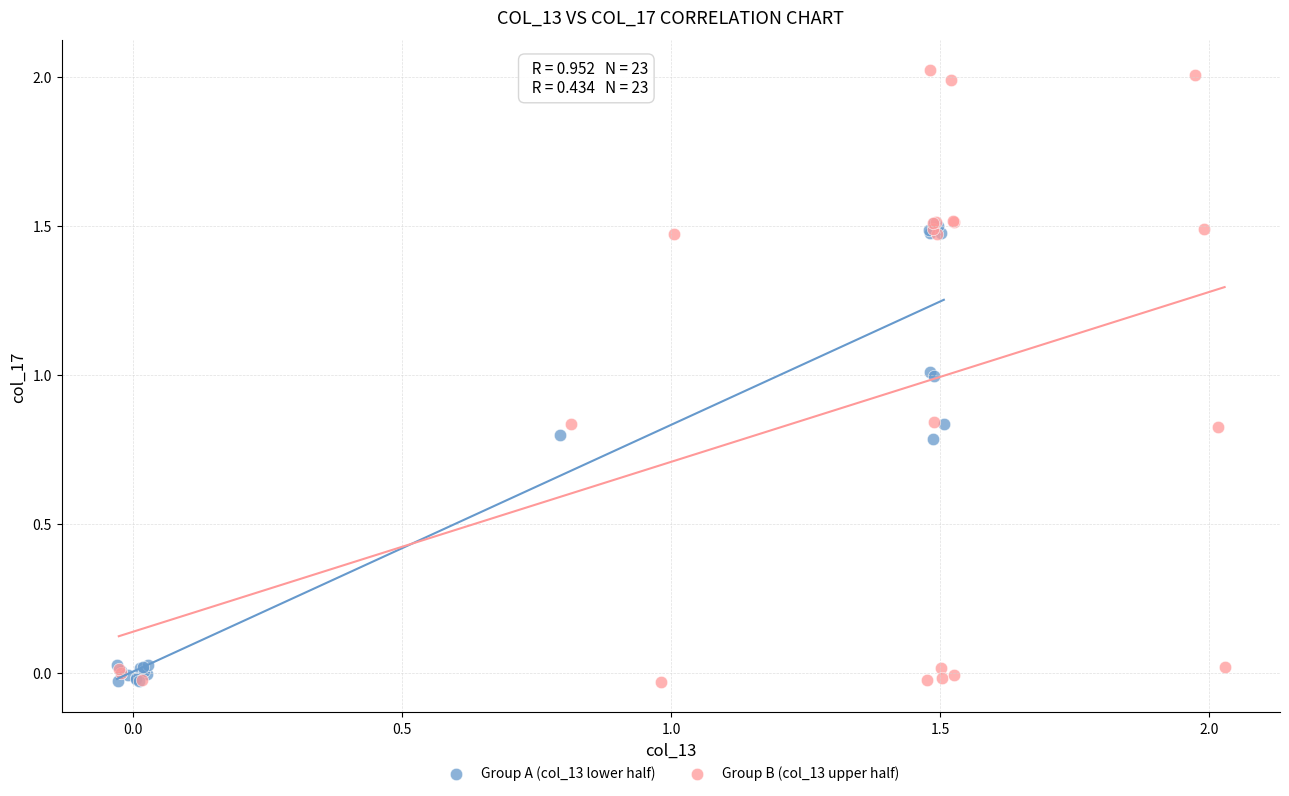

Which series has the largest Y range (max minus min)?

Group B (col_13 upper half)